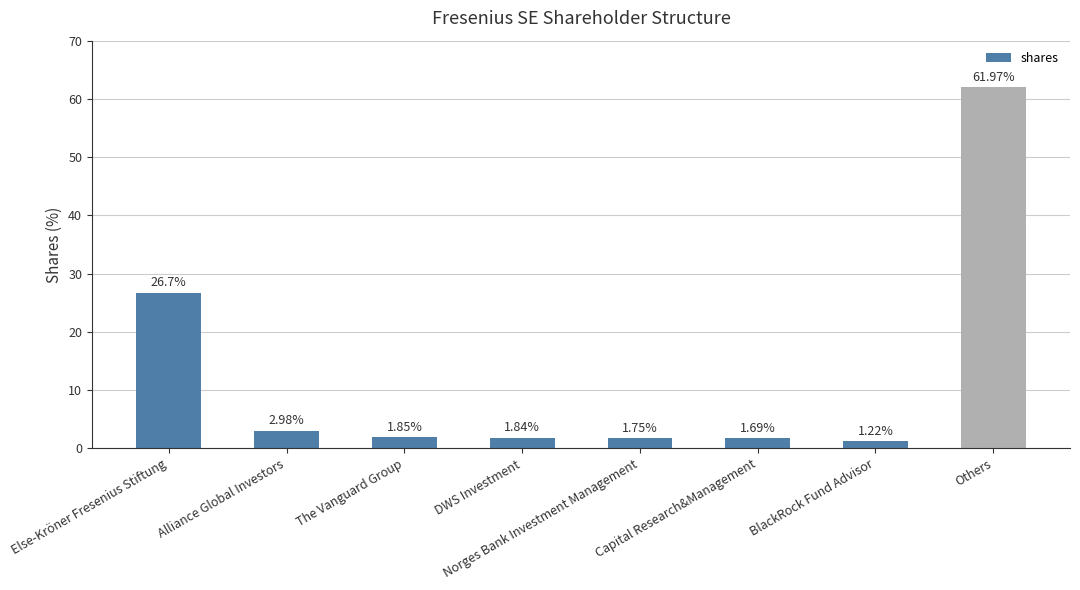

What is the change in value from DWS Investment to Others?

+60.1